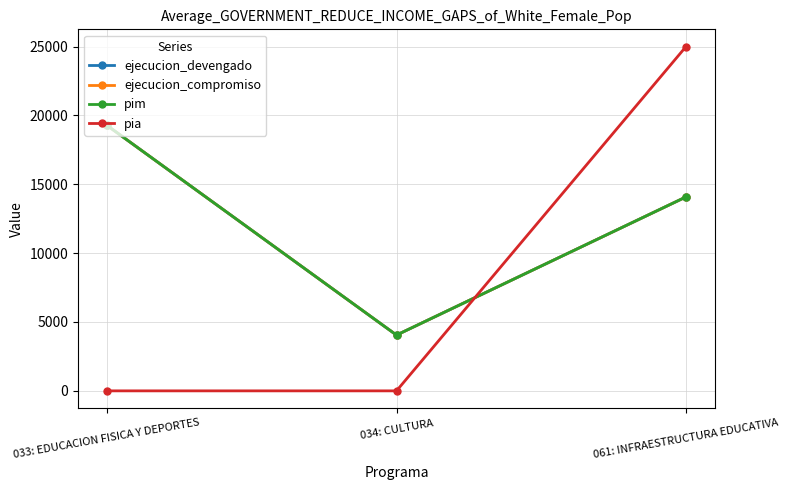

How many data points in pim are above 14083?

1